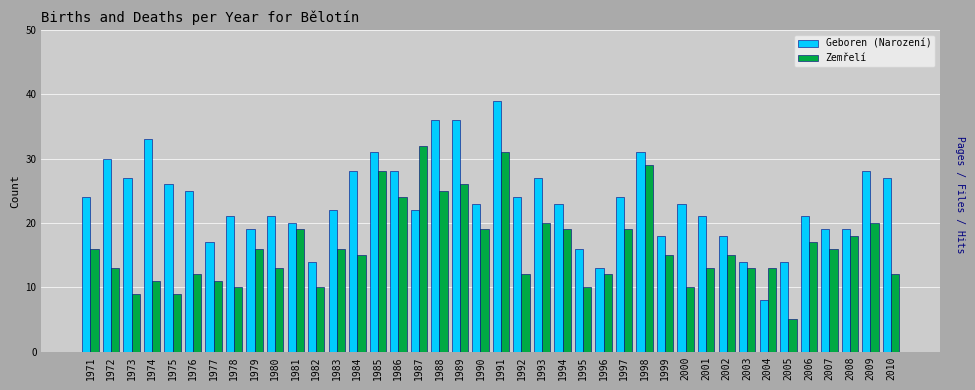

List the series in order of their overall mean, highest first.

Geboren (Narození), Zemřelí